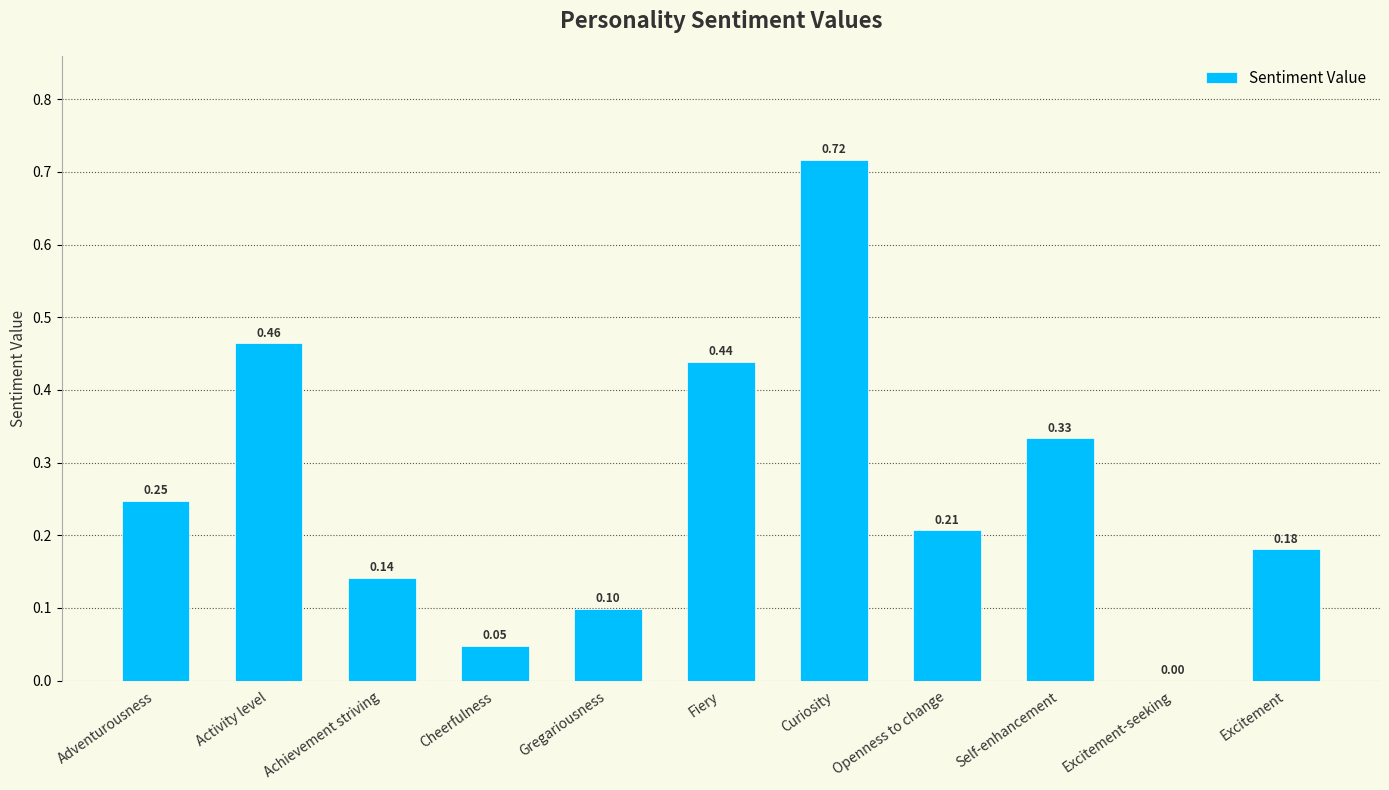

Which label corresponds to the largest value in the chart?

Curiosity